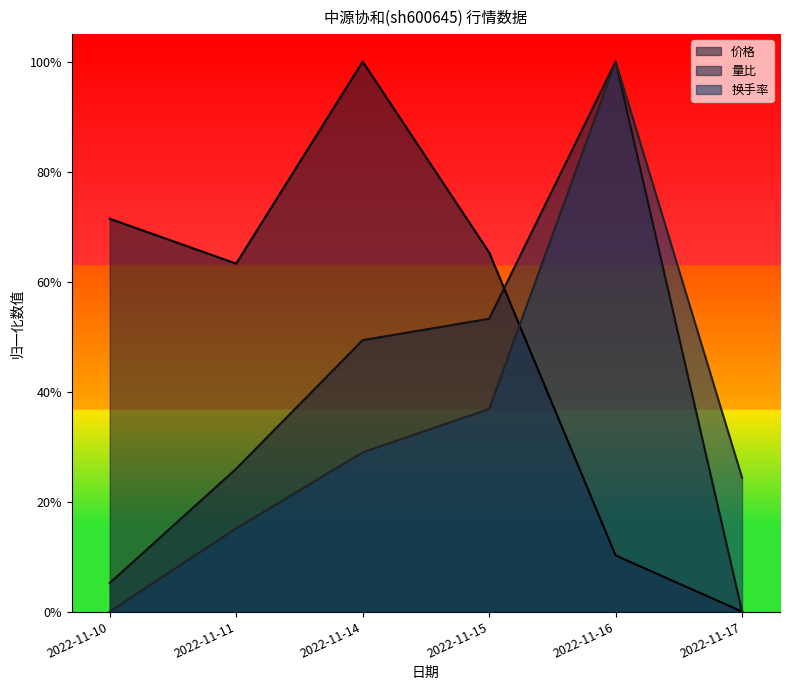

Which category has the lowest value across all series?

2022-11-17